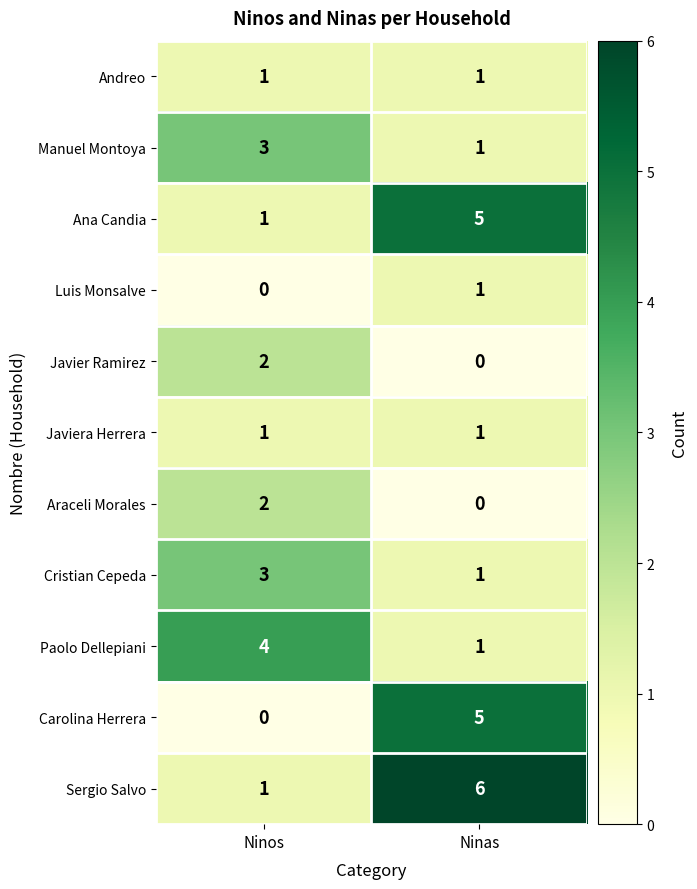

What is the approximate value of Sergio Salvo at Ninas?

6